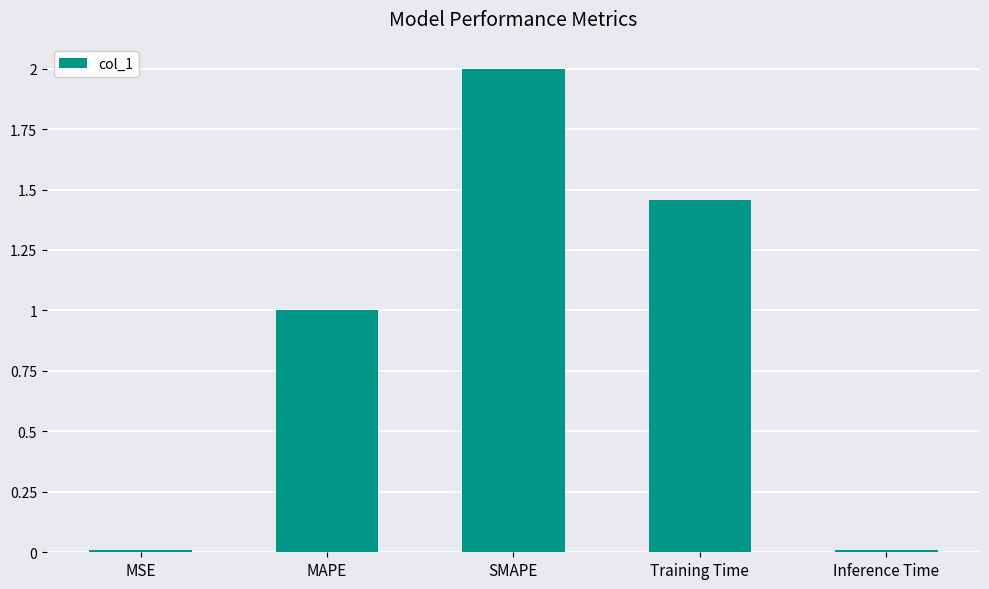

How many bars are there in total?

5